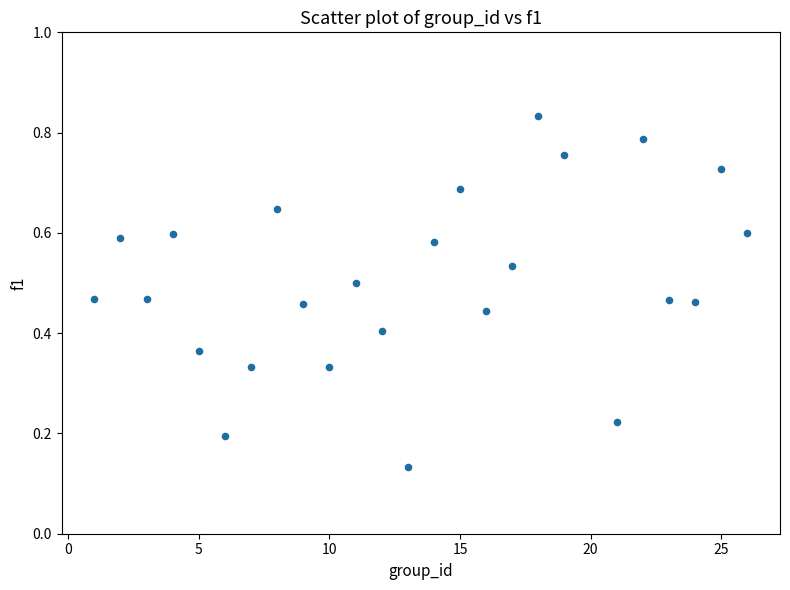

How many points are shown in the scatter plot?

25